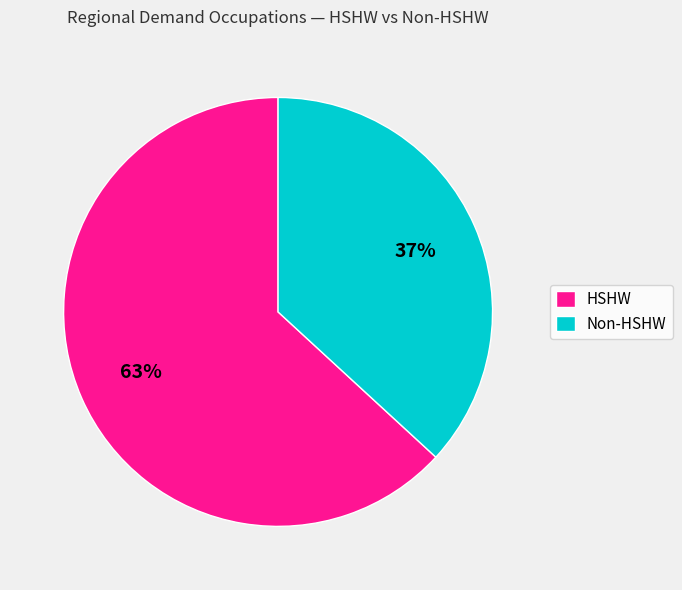

What percentage is the HSHW slice, to the nearest percent?

63%